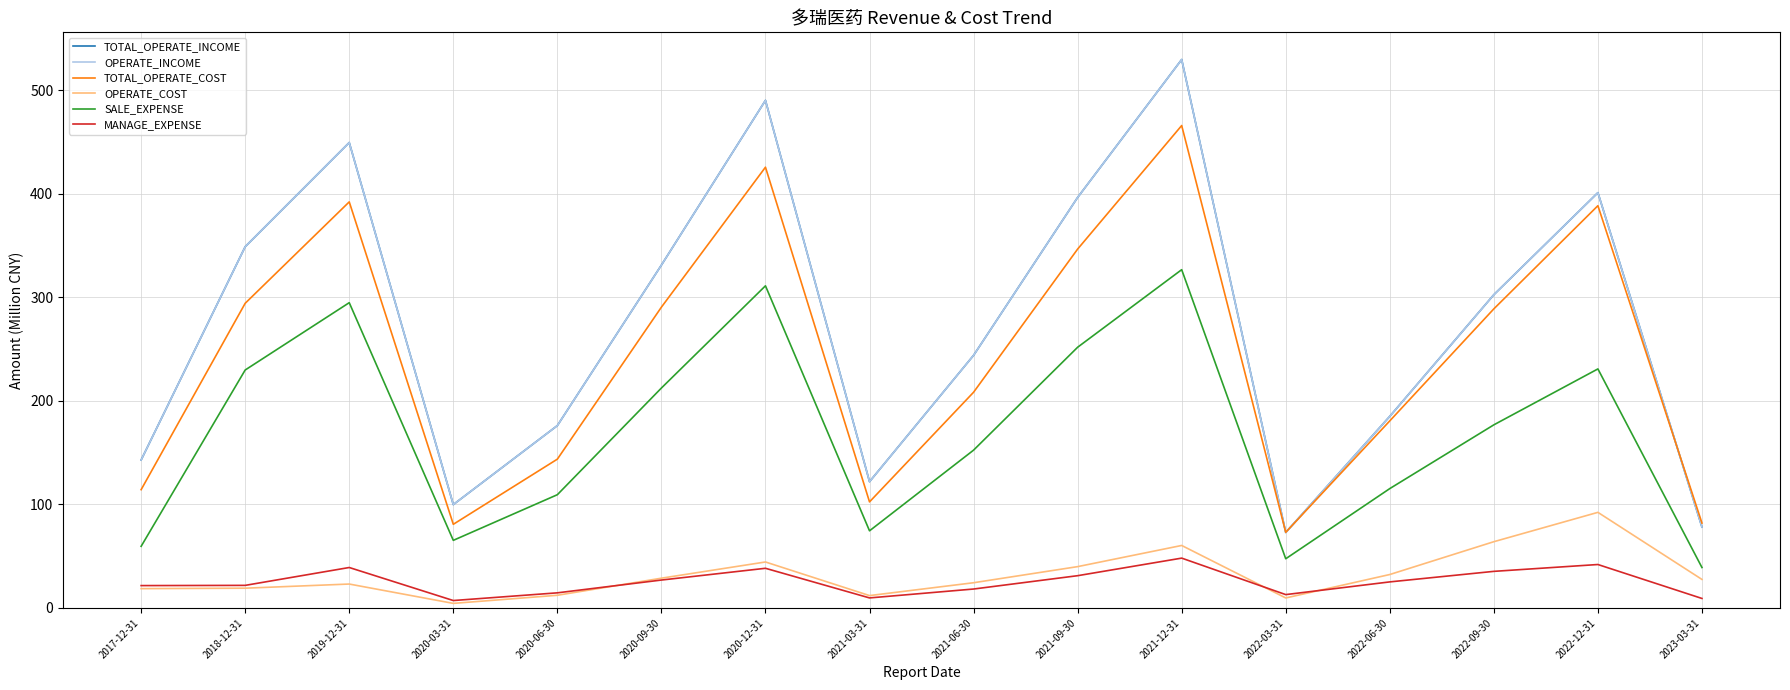

Where does the OPERATE_INCOME series first go above 302?

2018-12-31